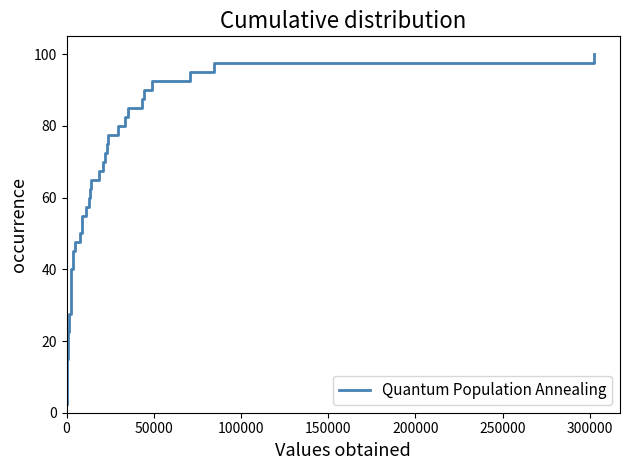

What is the difference between the maximum and minimum values?

97.5